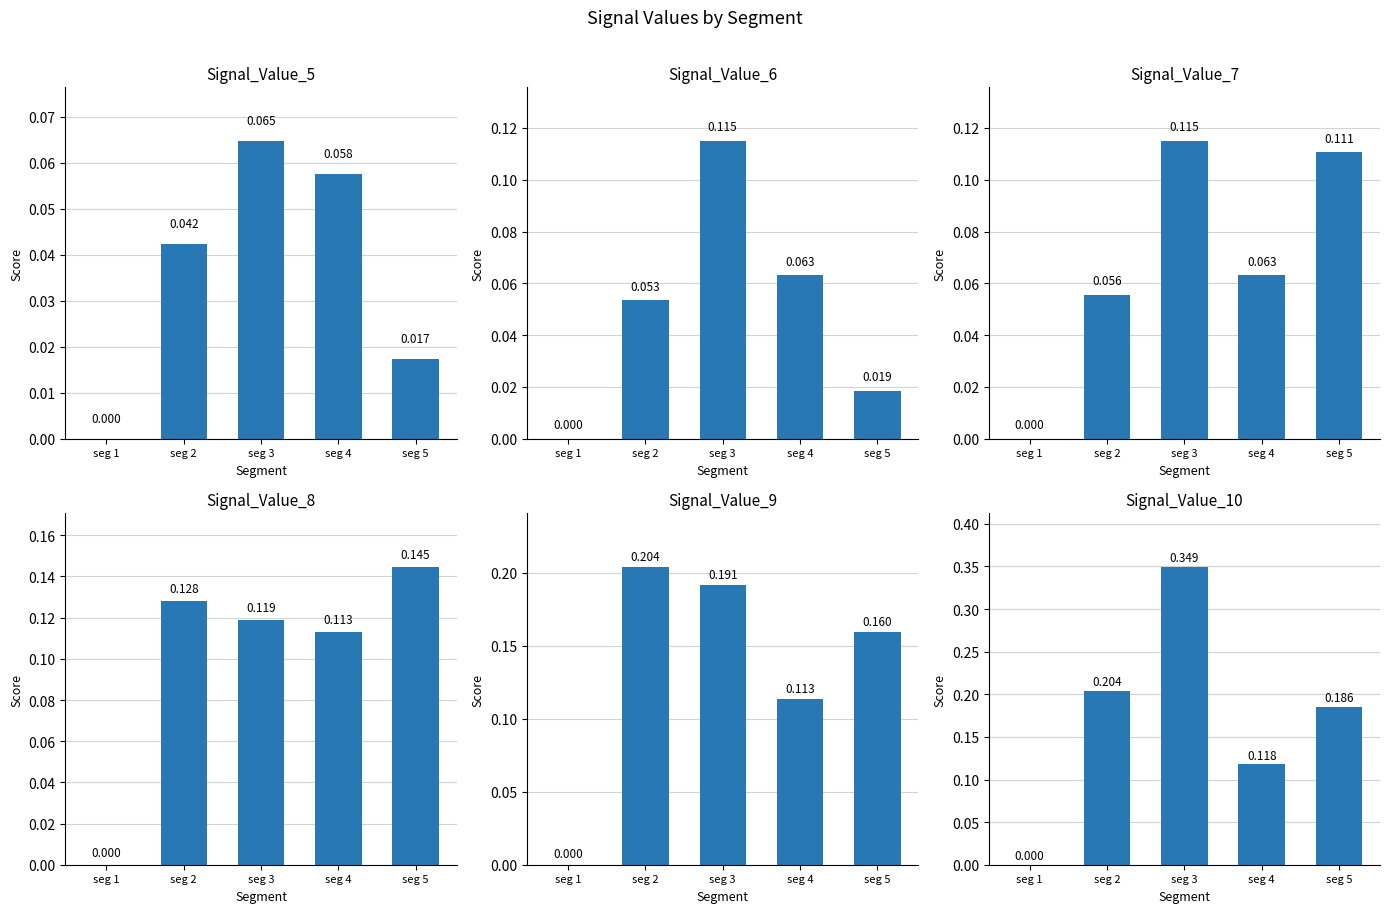

Between seg 5 and seg 2, which is larger?

seg 2